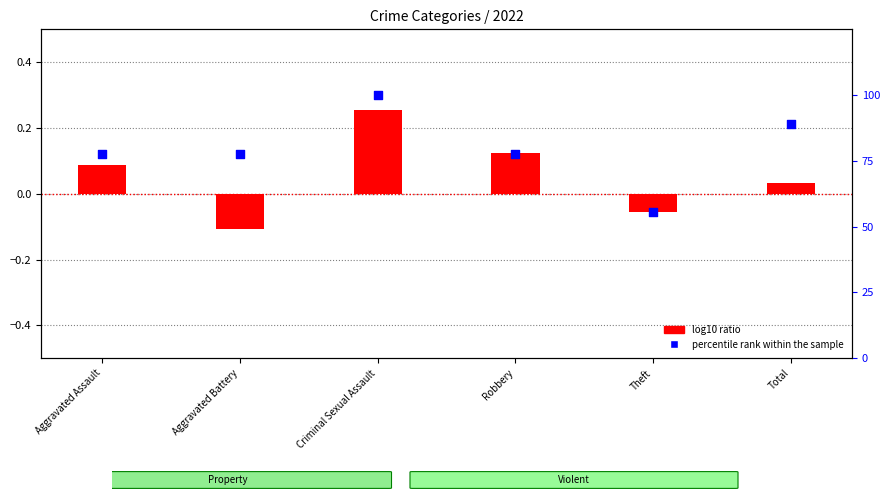

Which series contains the highest Y value?

percentile rank within the sample